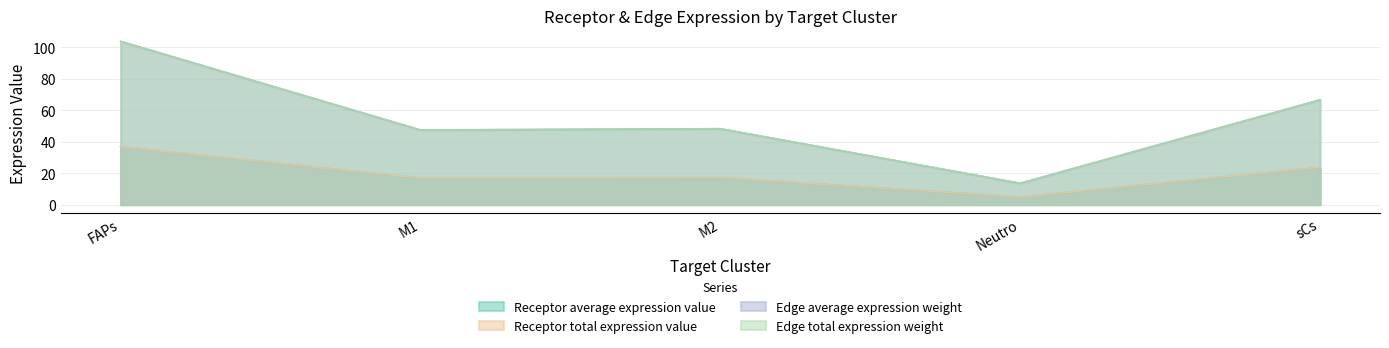

Does the chart display data point markers on the line(s)?

No